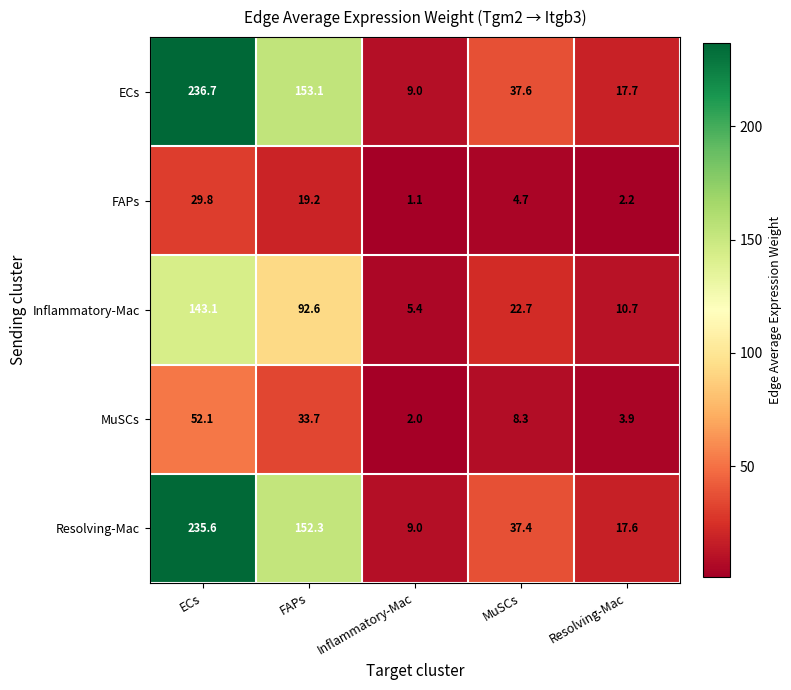

Between ECs and Inflammatory-Mac, which series saw the biggest shift?

ECs